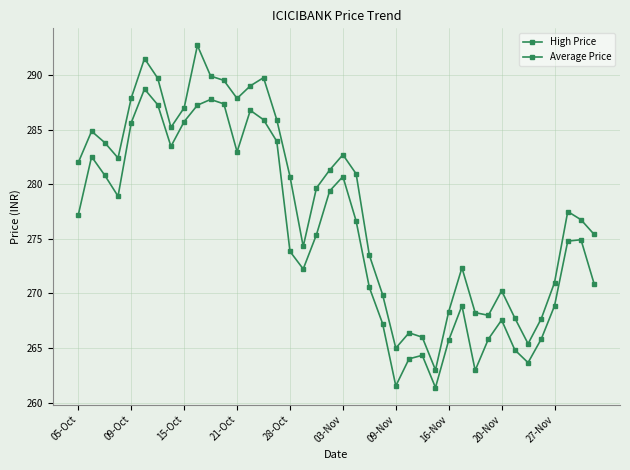

Count the number of categories in the chart.

40